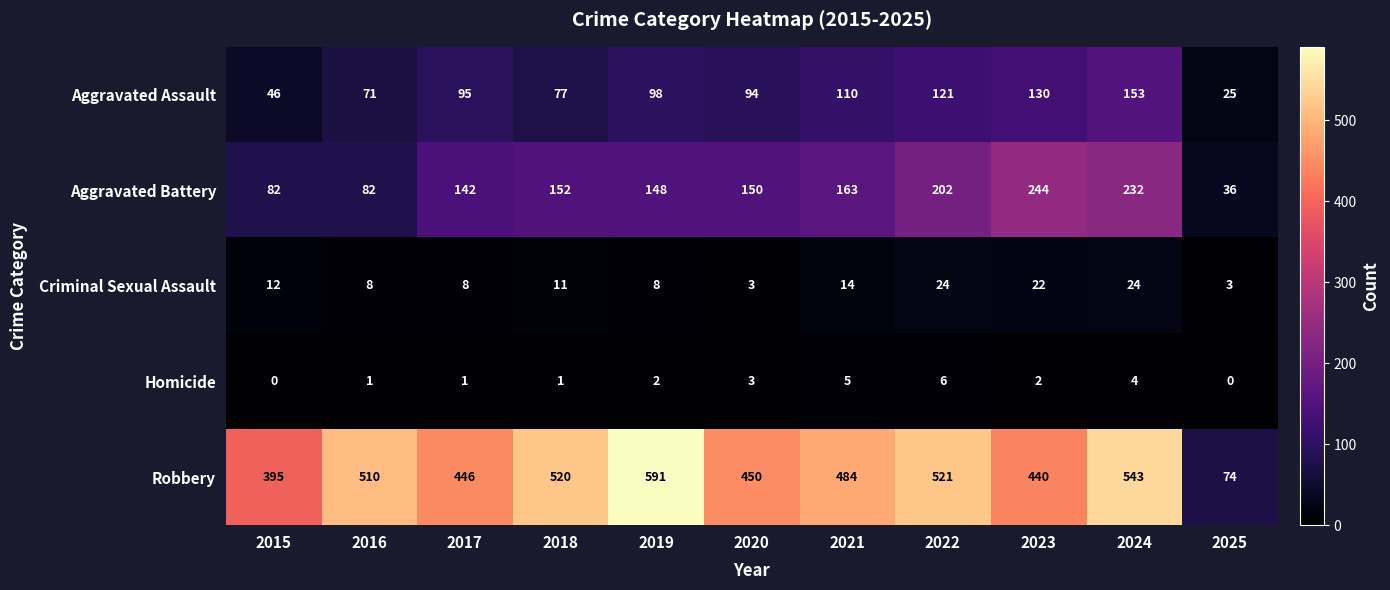

Which series has the largest total across all categories?

Robbery